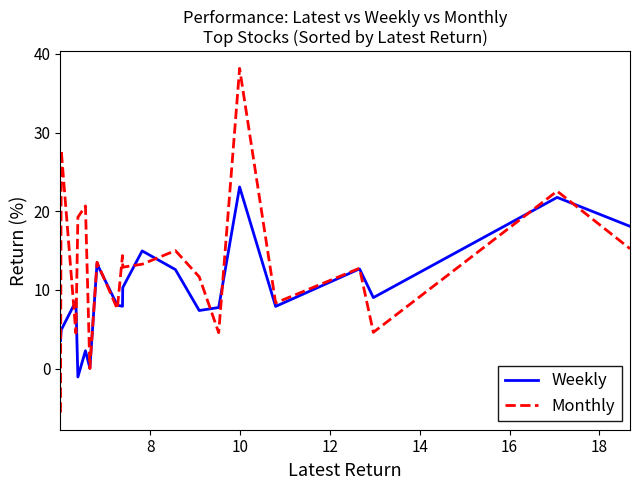

What is the difference between the maximum and minimum values in the Monthly series?

43.7